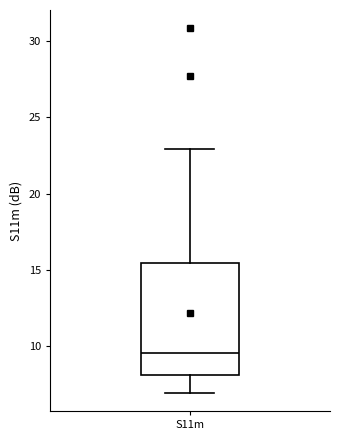

Read this box plot against the y-axis: the position of the median line, the range covered by the box, and the ends of both whiskers. The values are not printed on the chart, so give them approximately, as read against the axis.

median 9.5, box 8.0 to 15.5, whiskers 7.0 to 23.0